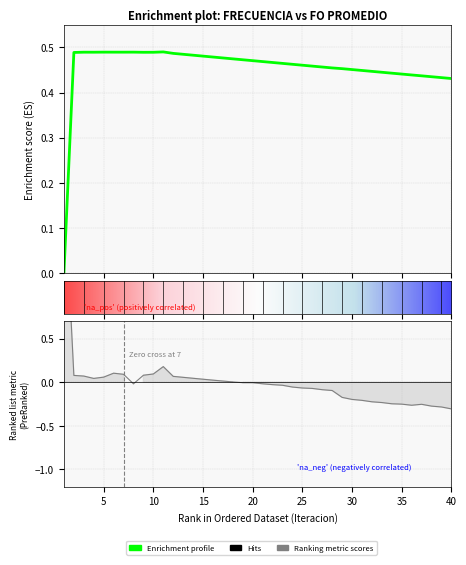

Is this an area chart (filled region under the line)?

No